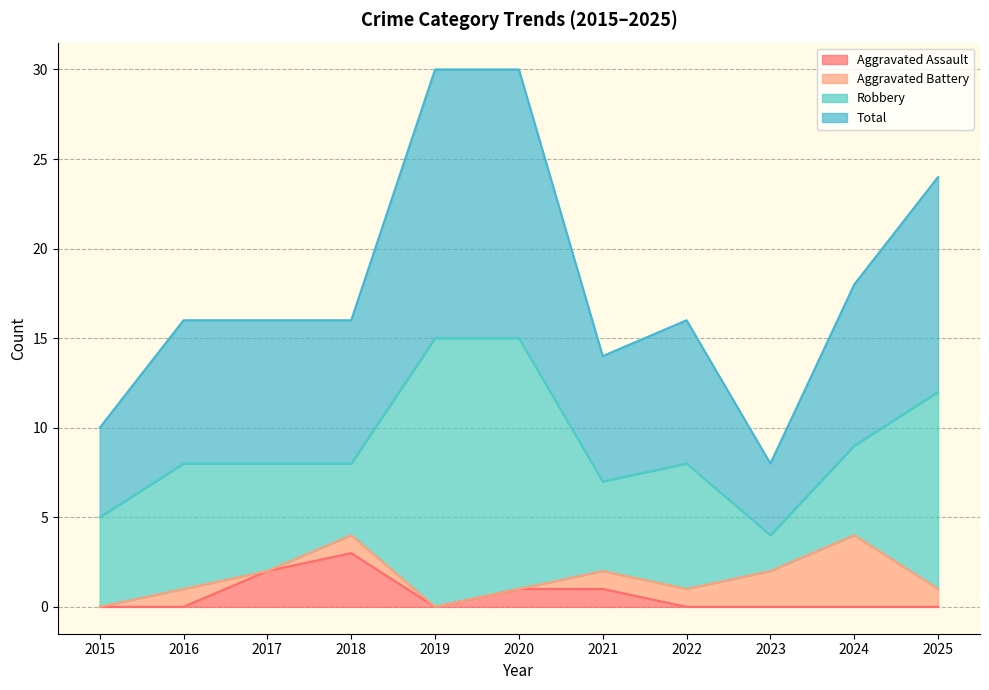

What is the value of the Aggravated Assault point at the 4th from the left?

3